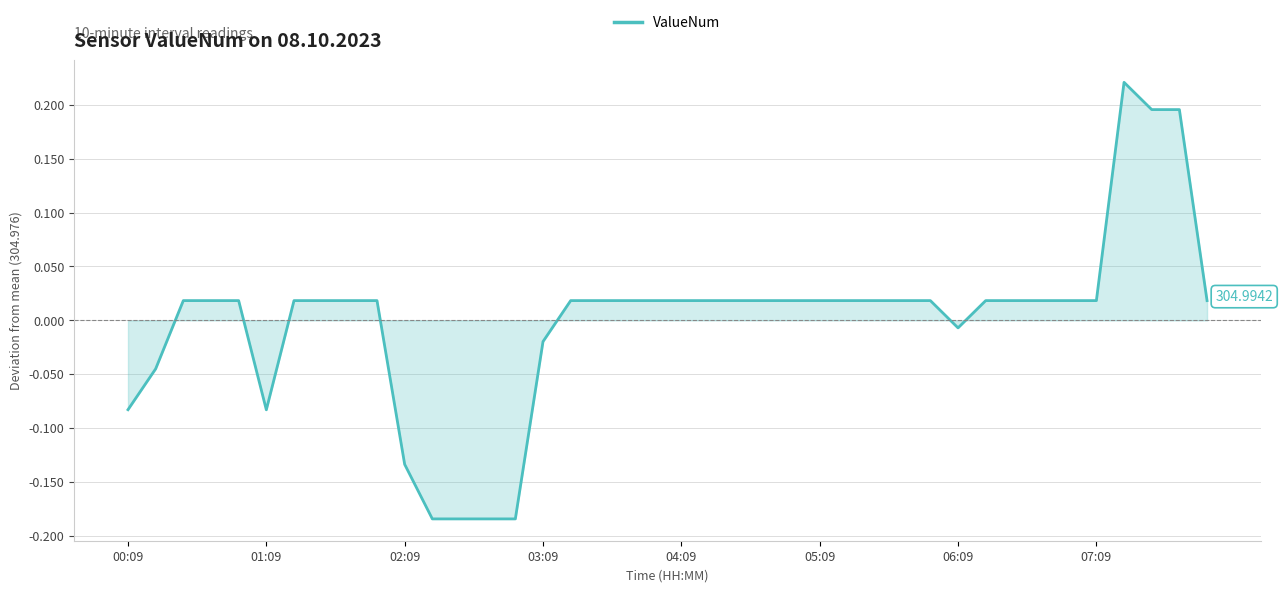

What is the difference between the maximum and minimum values?

0.4